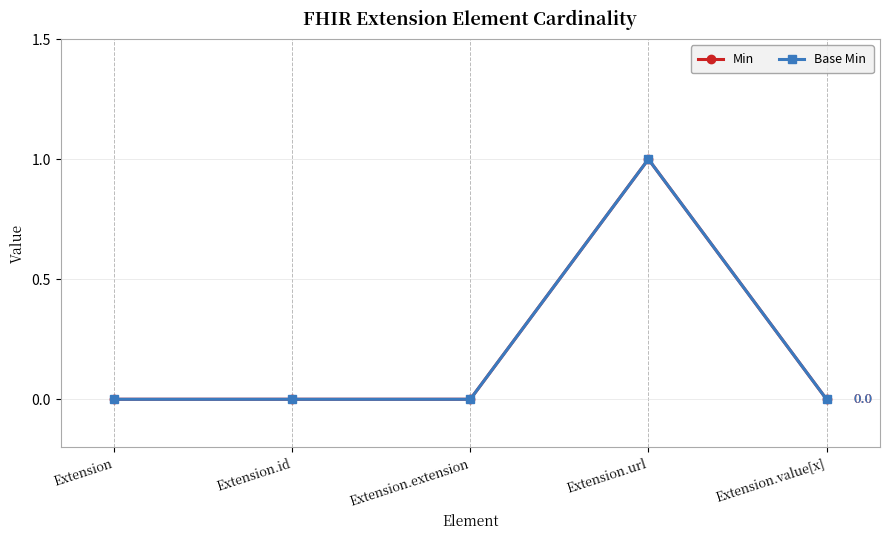

True or false: Min and Base Min intersect in this chart.

False